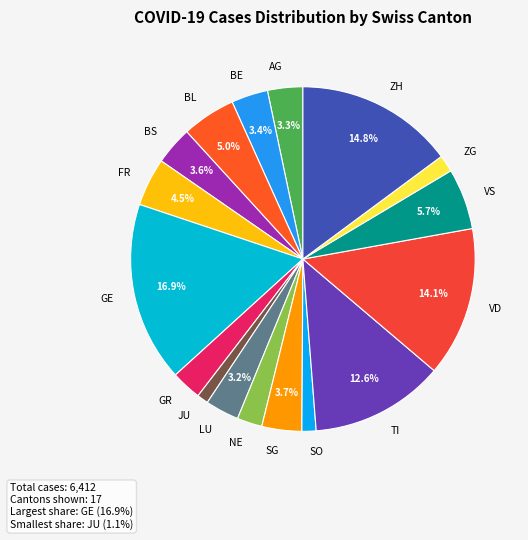

What is the ratio of the value at NE to the value at JU?

2.2